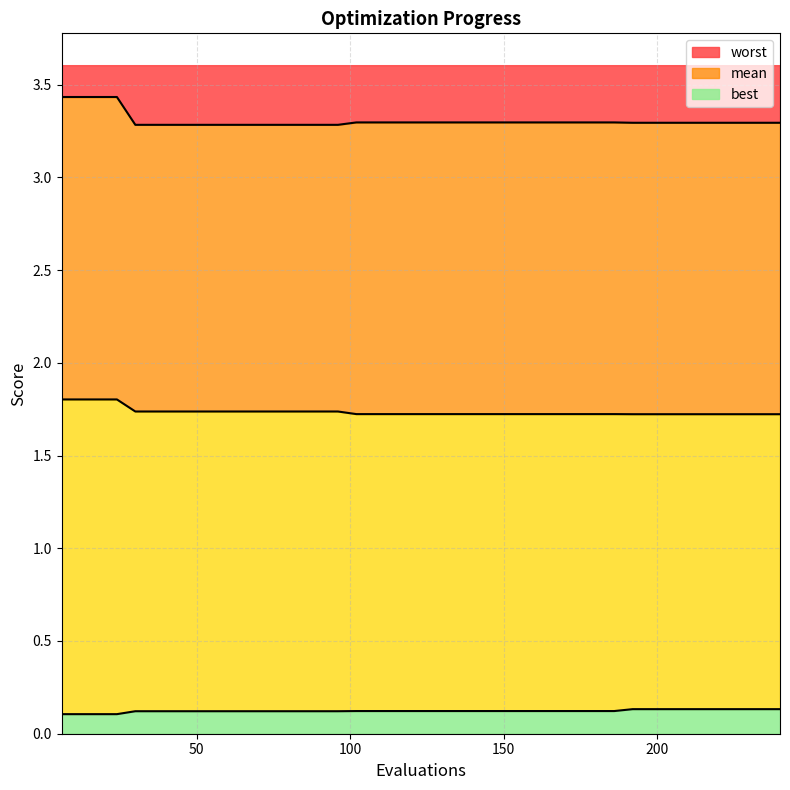

True or false: worst and mean intersect in this chart.

False